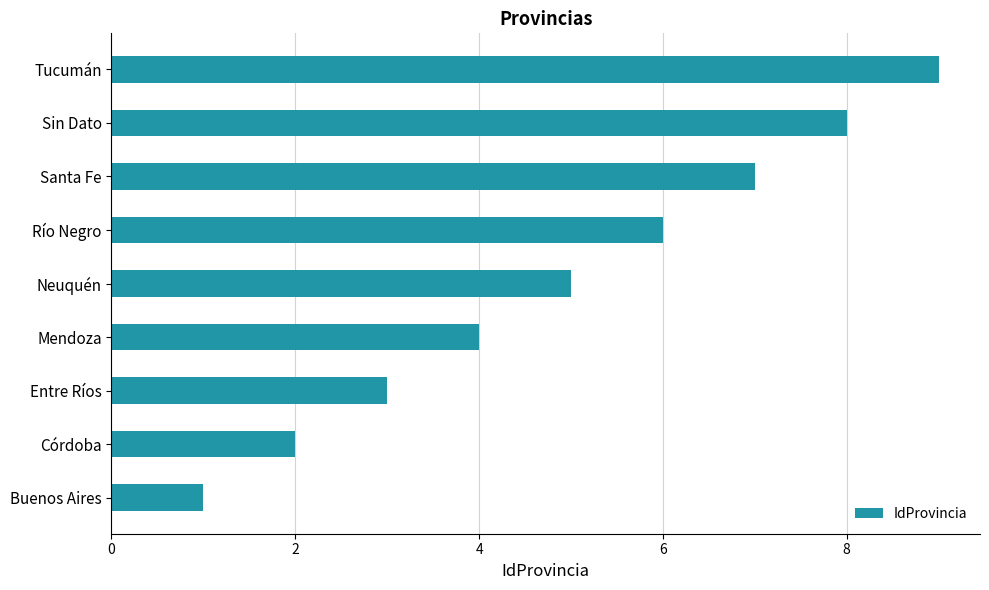

List the labels in order of value, smallest first.

Buenos Aires, Córdoba, Entre Ríos, Mendoza, Neuquén, Río Negro, Santa Fe, Sin Dato, Tucumán